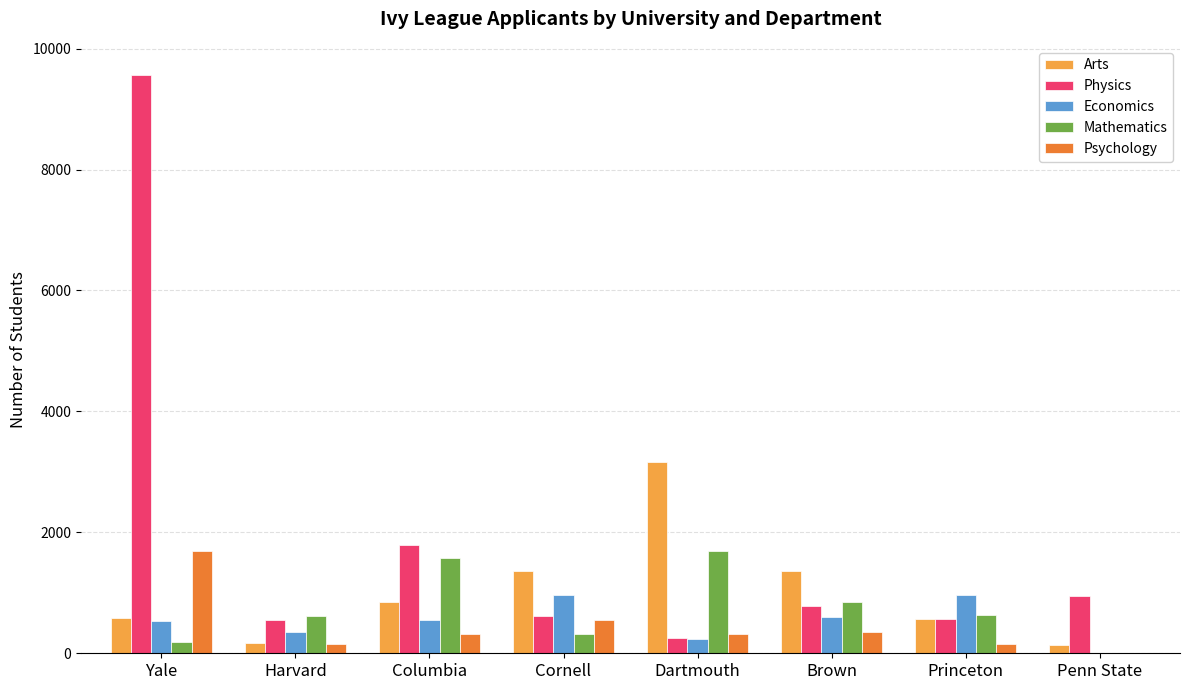

Are the bars grouped side by side (vs. stacked)?

Yes